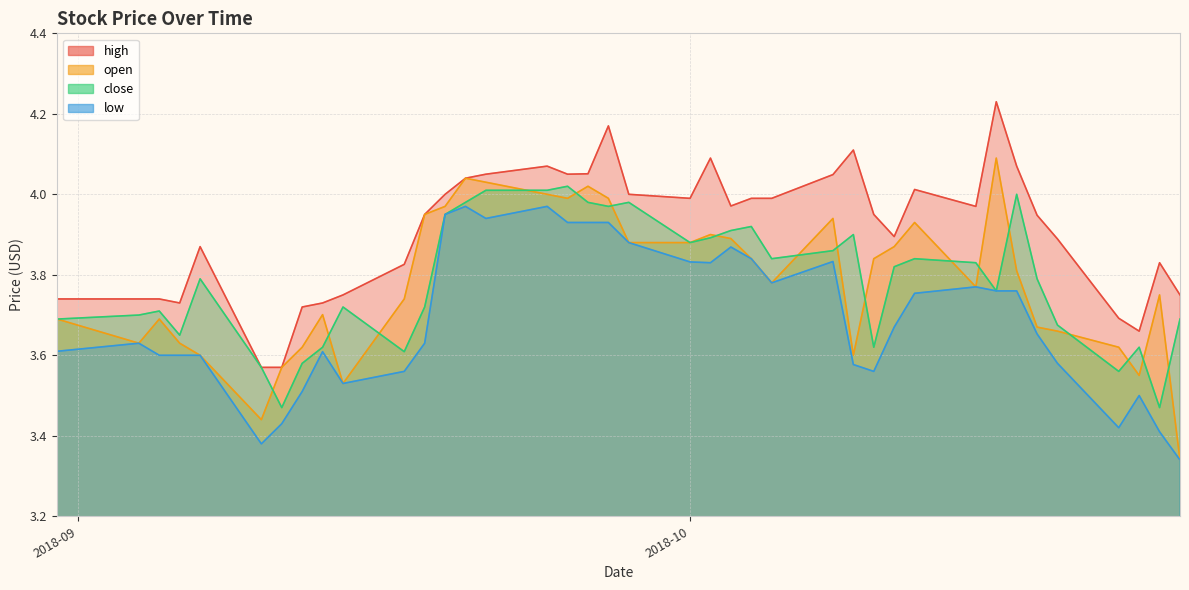

The high series shows 3.8 at 2018-10-25. True or false?

True